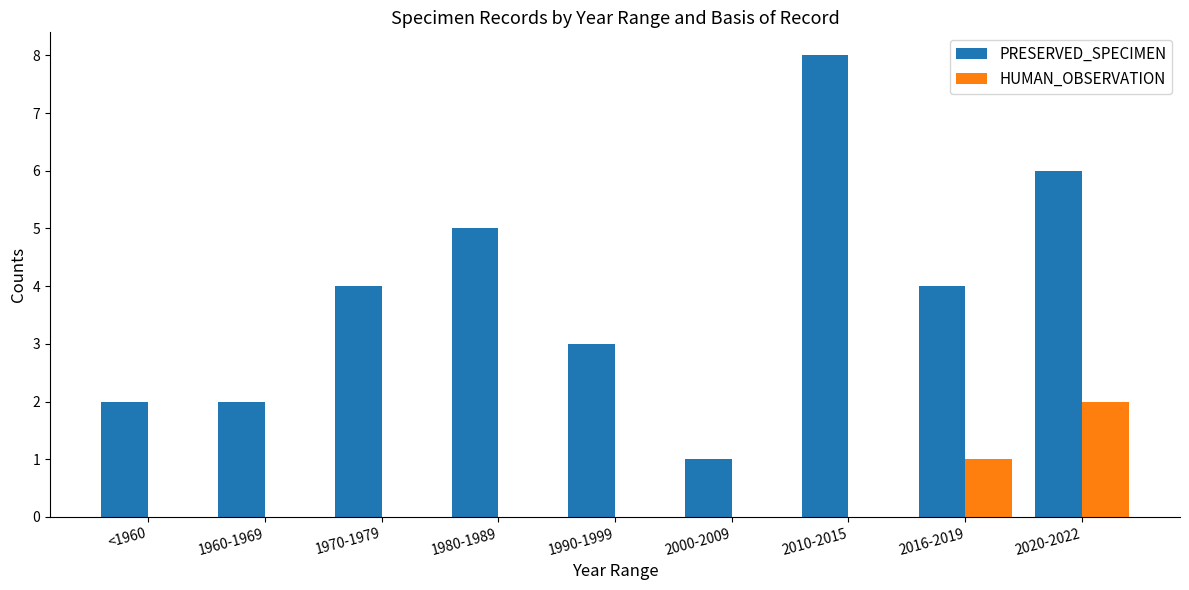

True or false: PRESERVED_SPECIMEN has a value of 3 at 1990-1999.

True